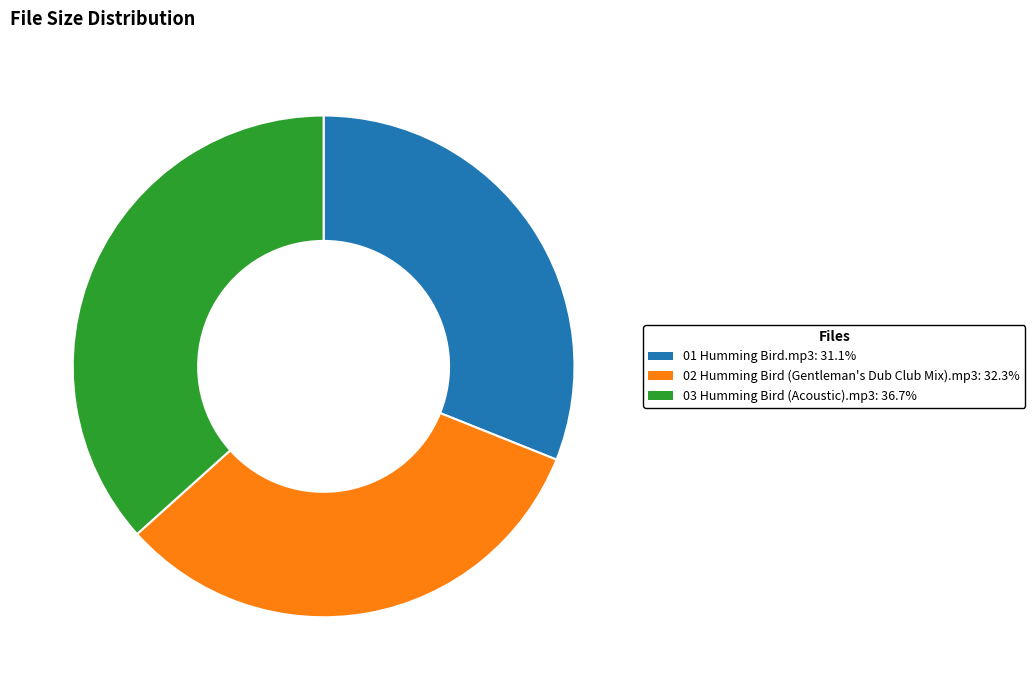

Rank the categories by value from highest to lowest.

03 Humming Bird (Acoustic).mp3, 02 Humming Bird (Gentleman's Dub Club Mix).mp3, 01 Humming Bird.mp3